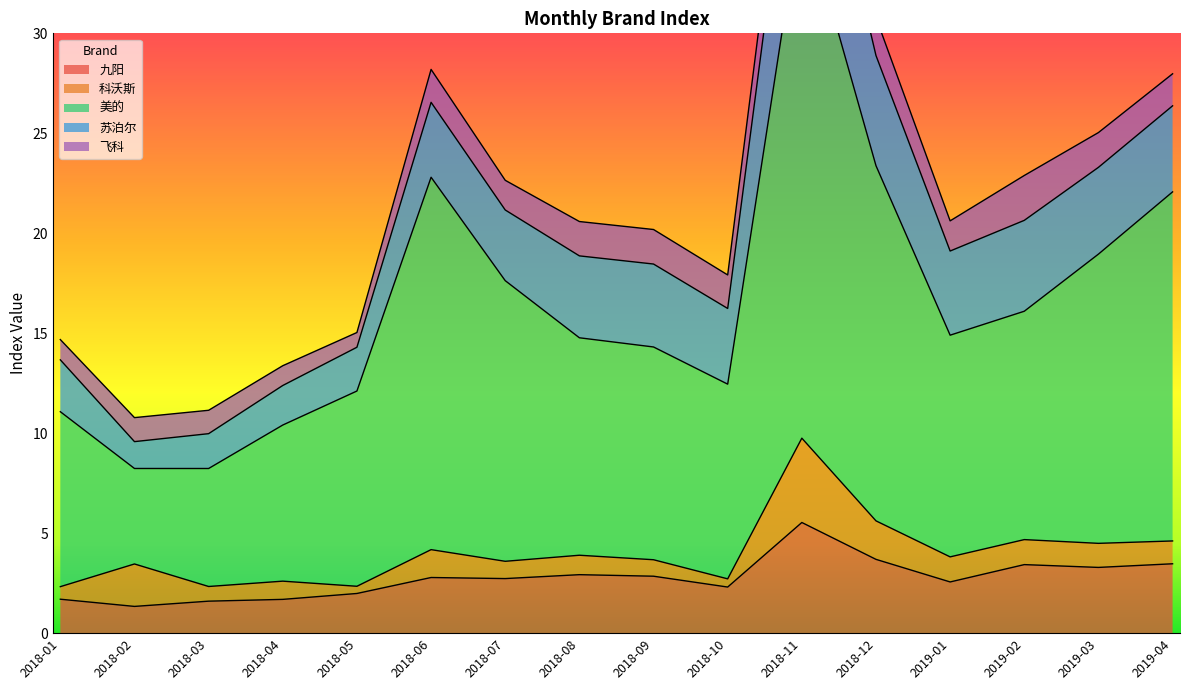

Reading right to left, list all the values displayed in this chart.

九阳: 2019-04=3.5	2019-03=3.3	2019-02=3.4	2019-01=2.6	2018-12=3.7	2018-11=5.5	2018-10=2.3	2018-09=2.8	2018-08=2.9	2018-07=2.7	2018-06=2.8	2018-05=2.0	2018-04=1.7	2018-03=1.6	2018-02=1.3	2018-01=1.7
科沃斯: 2019-04=1.1	2019-03=1.2	2019-02=1.3	2019-01=1.3	2018-12=1.9	2018-11=4.2	2018-10=0.4	2018-09=0.8	2018-08=1.0	2018-07=0.9	2018-06=1.4	2018-05=0.4	2018-04=0.9	2018-03=0.7	2018-02=2.1	2018-01=0.6
美的: 2019-04=17.5	2019-03=14.5	2019-02=11.4	2019-01=11.1	2018-12=17.8	2018-11=26.7	2018-10=9.7	2018-09=10.6	2018-08=10.9	2018-07=14.0	2018-06=18.6	2018-05=9.8	2018-04=7.8	2018-03=5.9	2018-02=4.8	2018-01=8.8
苏泊尔: 2019-04=4.3	2019-03=4.3	2019-02=4.5	2019-01=4.2	2018-12=5.5	2018-11=8.2	2018-10=3.8	2018-09=4.1	2018-08=4.1	2018-07=3.5	2018-06=3.7	2018-05=2.2	2018-04=2.0	2018-03=1.7	2018-02=1.3	2018-01=2.6
飞科: 2019-04=1.6	2019-03=1.7	2019-02=2.2	2019-01=1.5	2018-12=1.9	2018-11=2.6	2018-10=1.7	2018-09=1.7	2018-08=1.7	2018-07=1.5	2018-06=1.6	2018-05=0.7	2018-04=1.0	2018-03=1.2	2018-02=1.2	2018-01=1.0